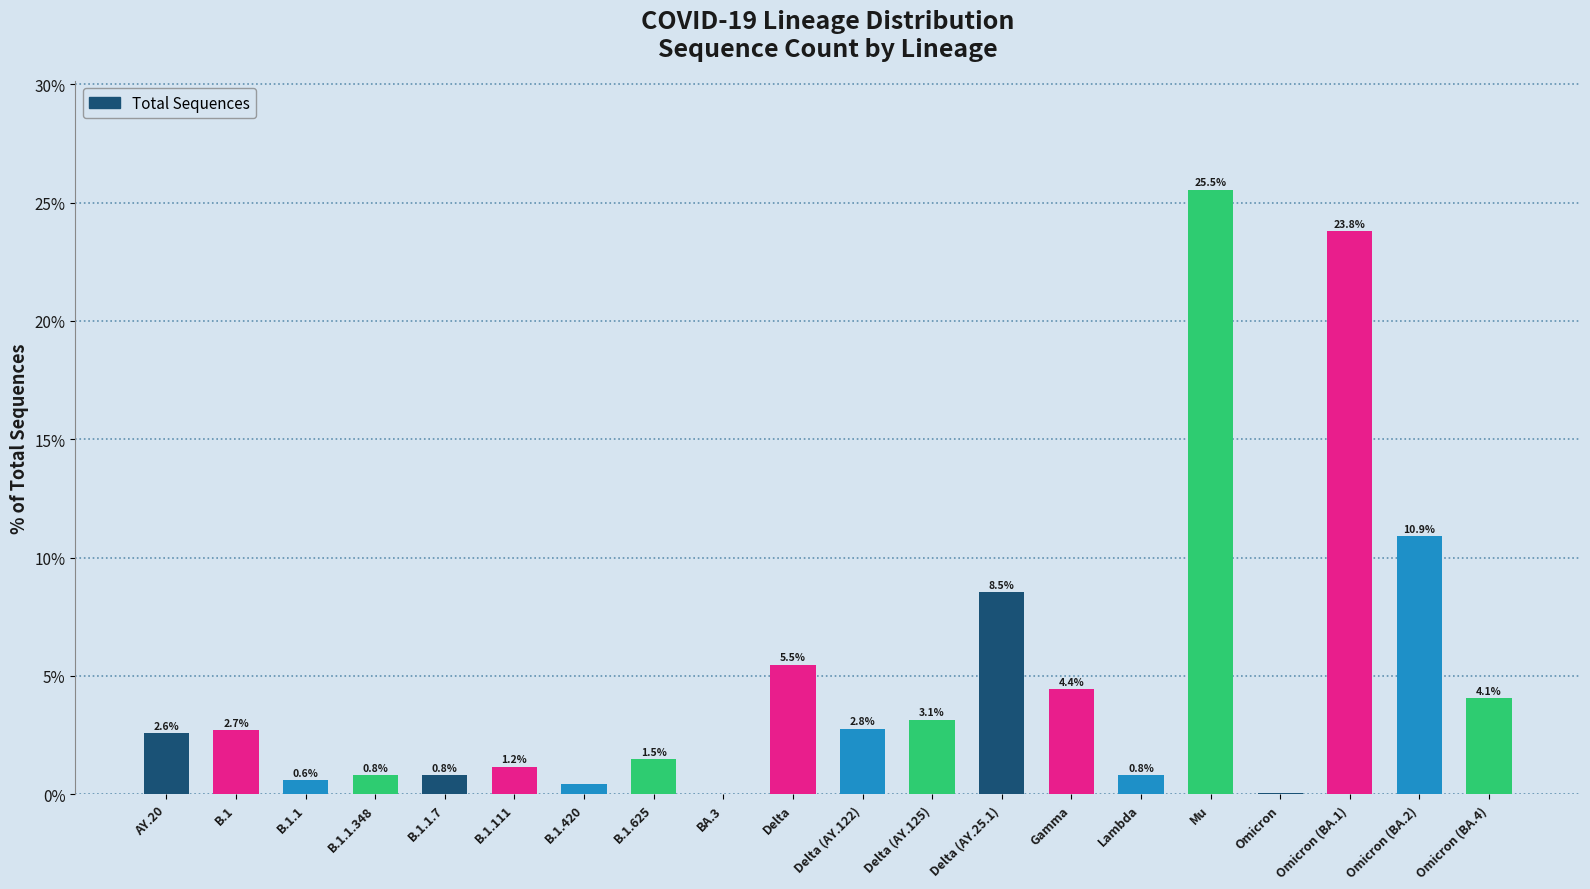

At which category does the chart reach its peak across all series?

Mu